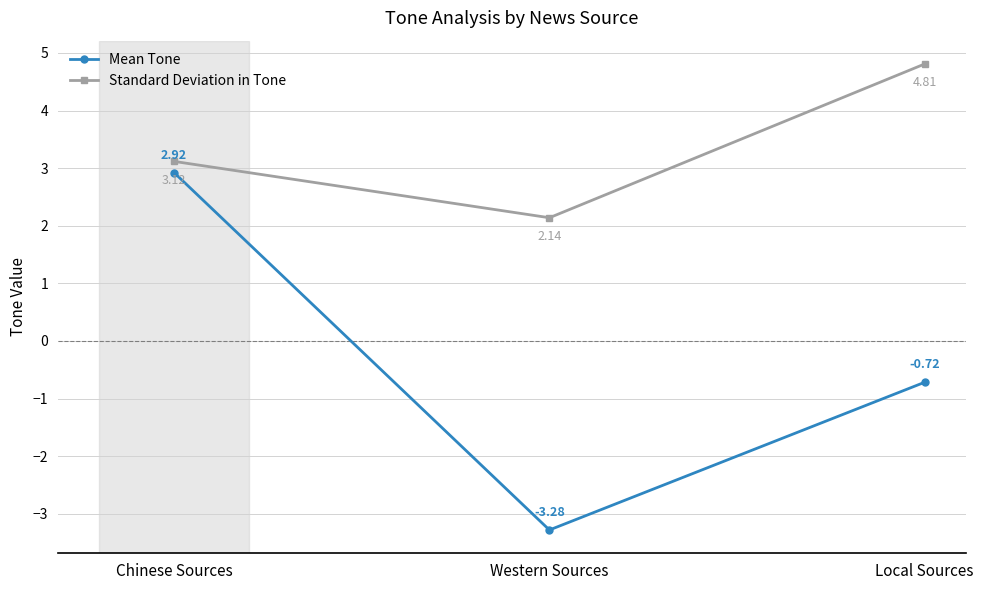

How many lines are shown in the chart?

2